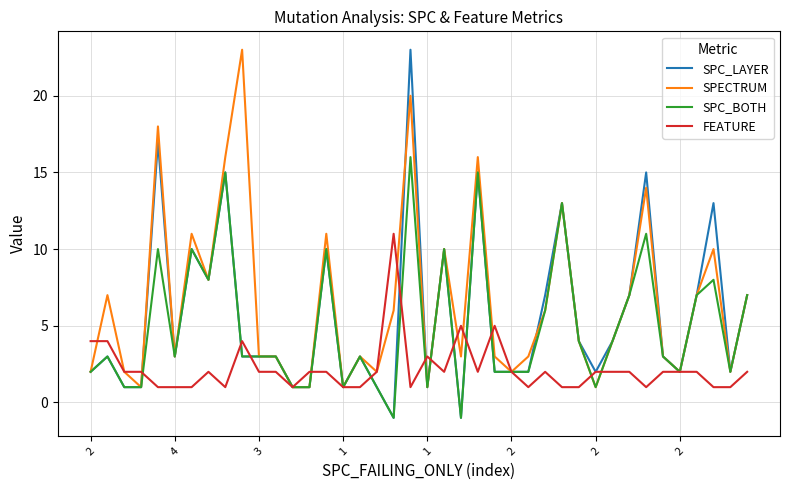

True or false: SPECTRUM and SPC_LAYER cross at least once.

True